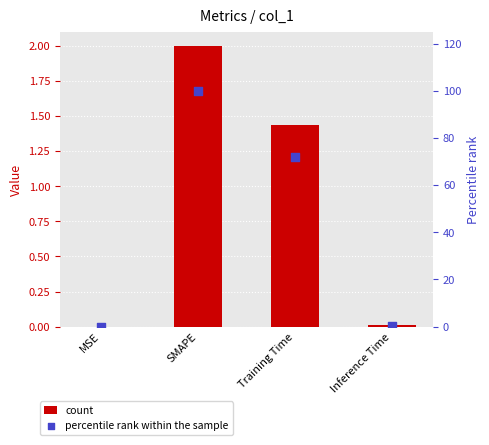

At how many categories does at least one series exceed 24?

2